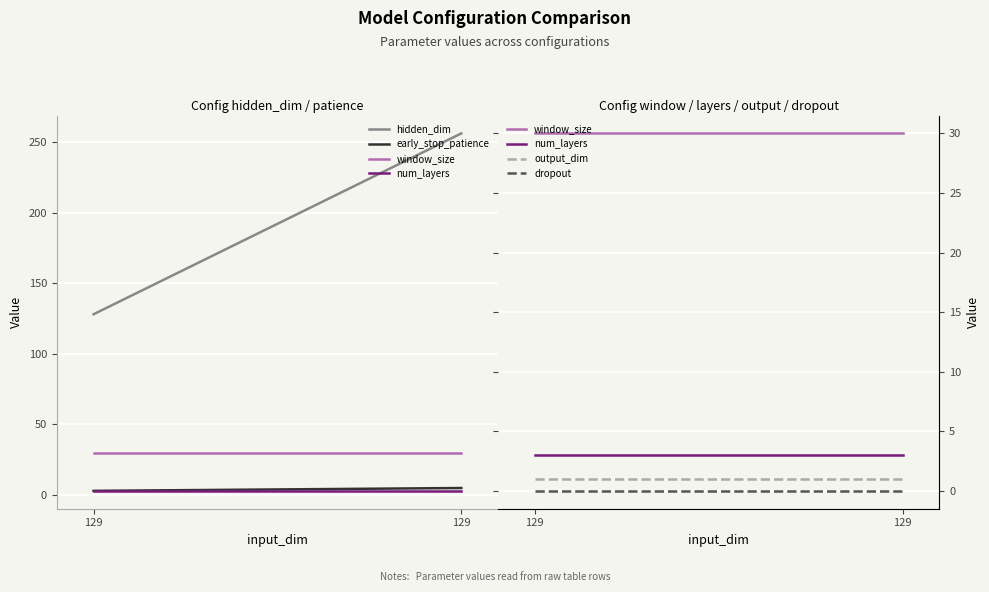

Does the chart display data point markers on the line(s)?

No